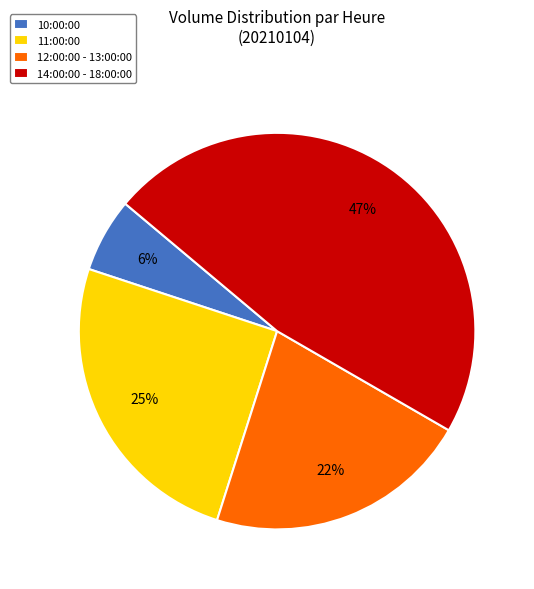

Which slice is the largest?

14:00:00 - 18:00:00